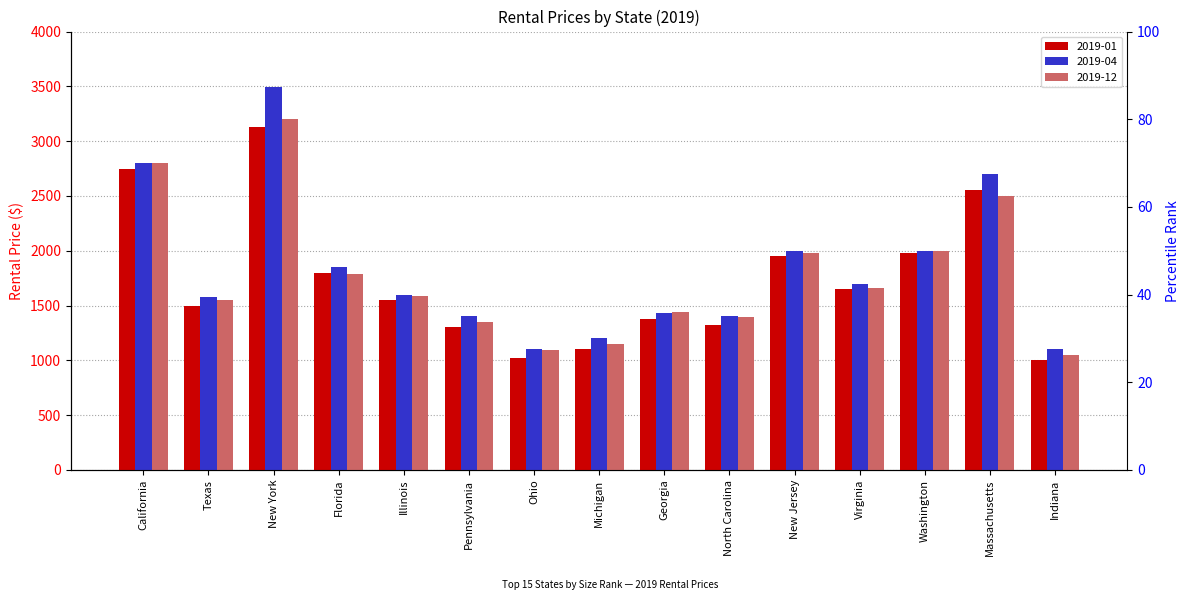

Which label corresponds to the smallest value in the chart?

Indiana